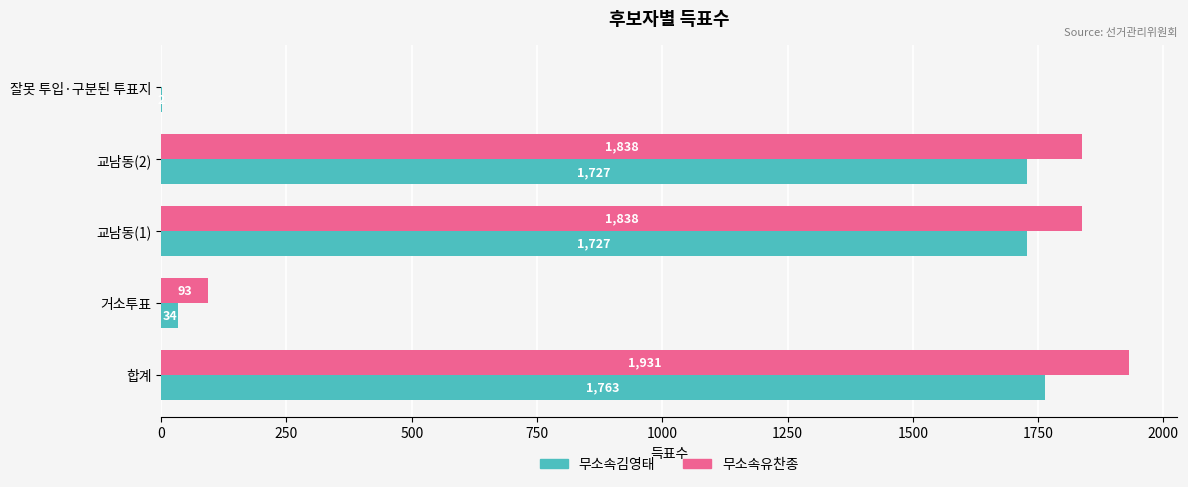

What is the sum of all 무소속유찬종 values?

5700